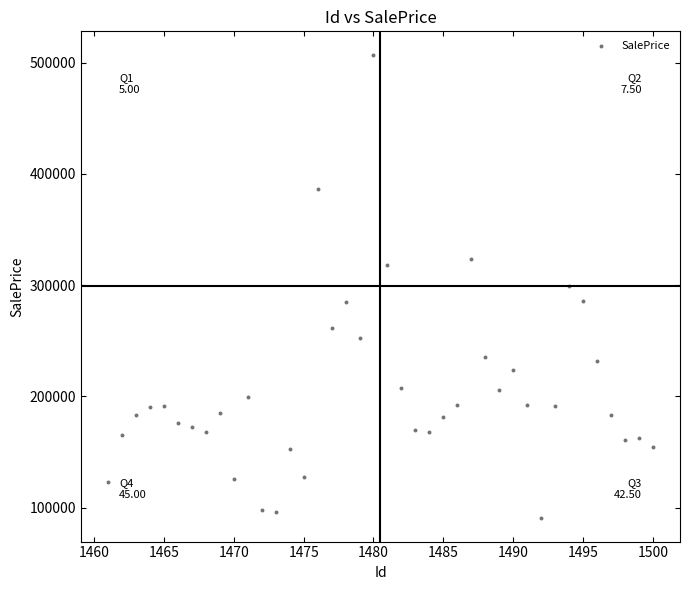

What is the range of X values (max minus min)?

39.0